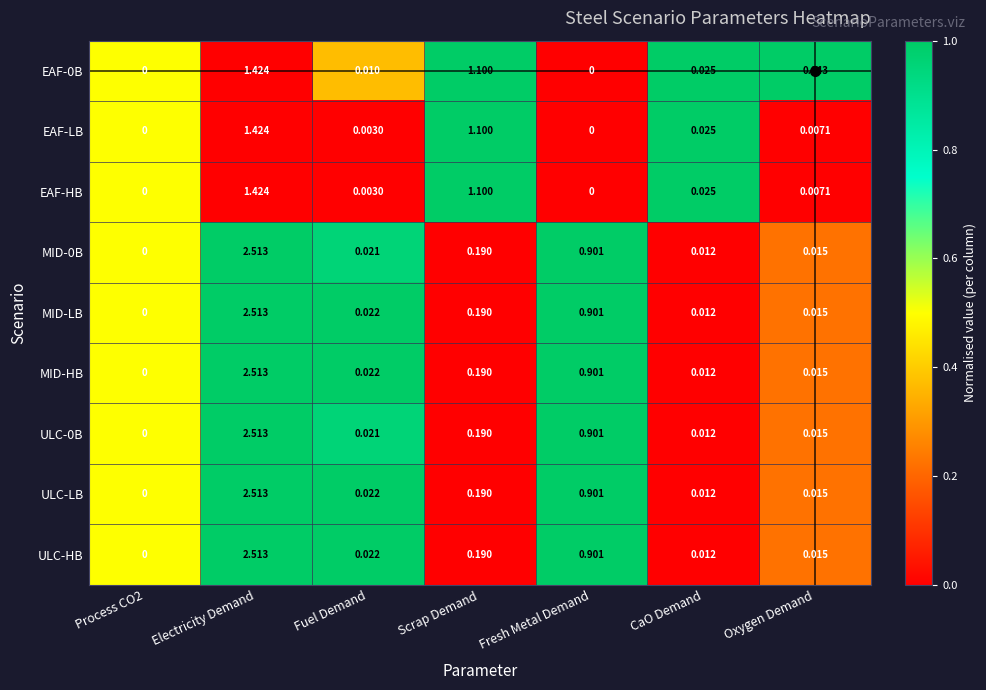

At which category is the sum across all series the highest?

Electricity Demand